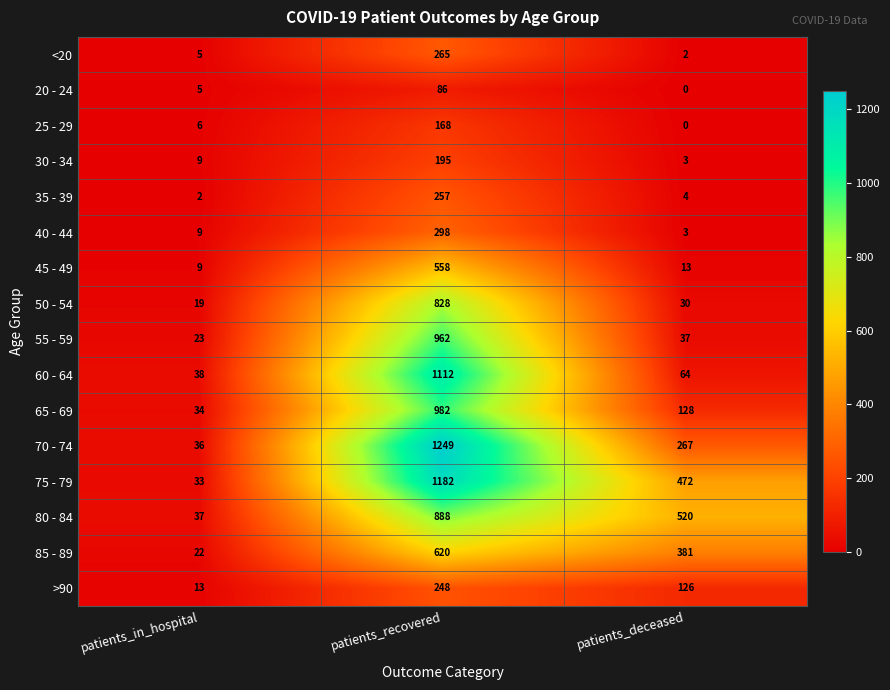

Rank the series by their maximum value, from lowest to highest.

20 - 24, 25 - 29, 30 - 34, >90, 35 - 39, <20, 40 - 44, 45 - 49, 85 - 89, 50 - 54, 80 - 84, 55 - 59, 65 - 69, 60 - 64, 75 - 79, 70 - 74